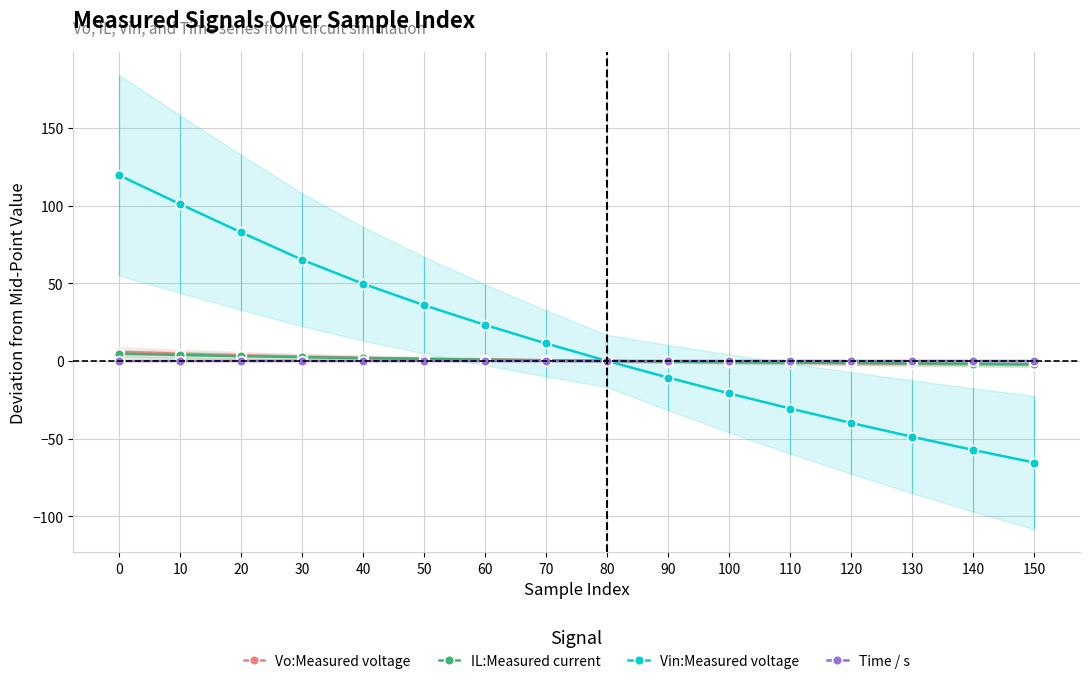

What is the lowest value of the IL:Measured current series?

-2.1